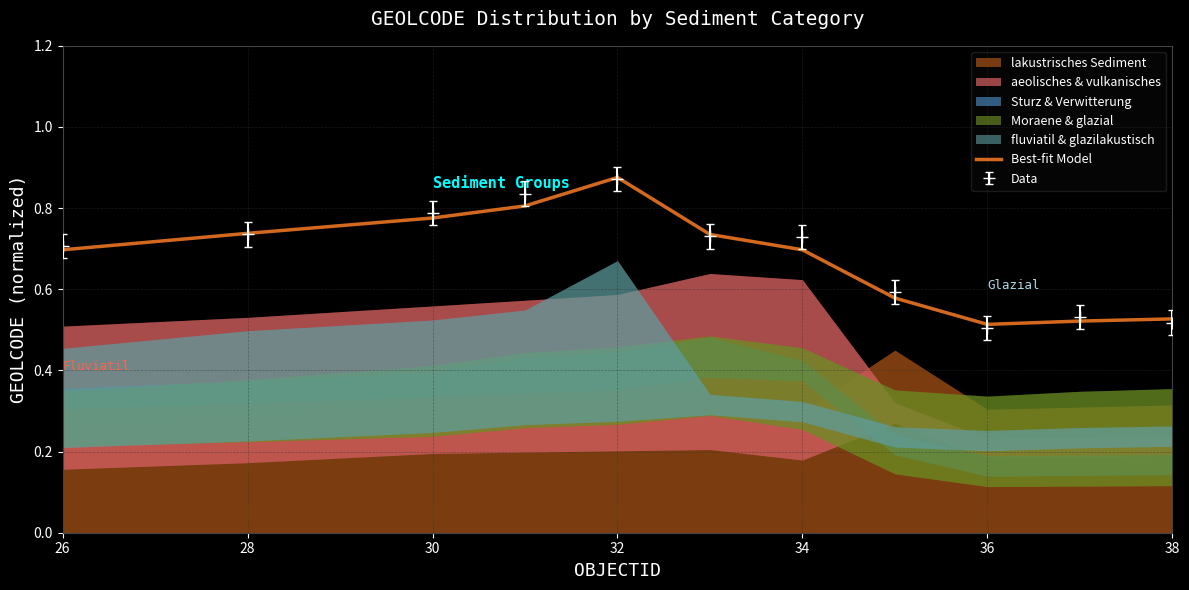

True or false: Data has a value of 1.0 at 26.

False